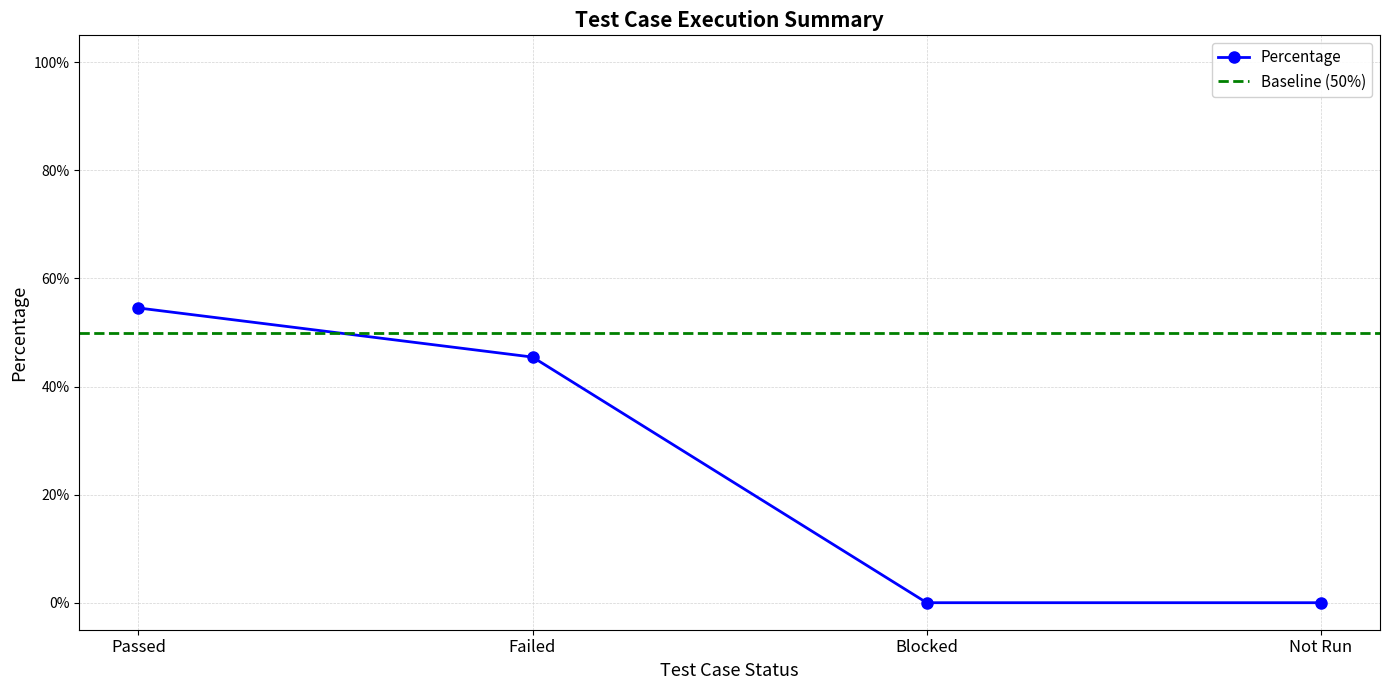

Count the number of categories in the chart.

4